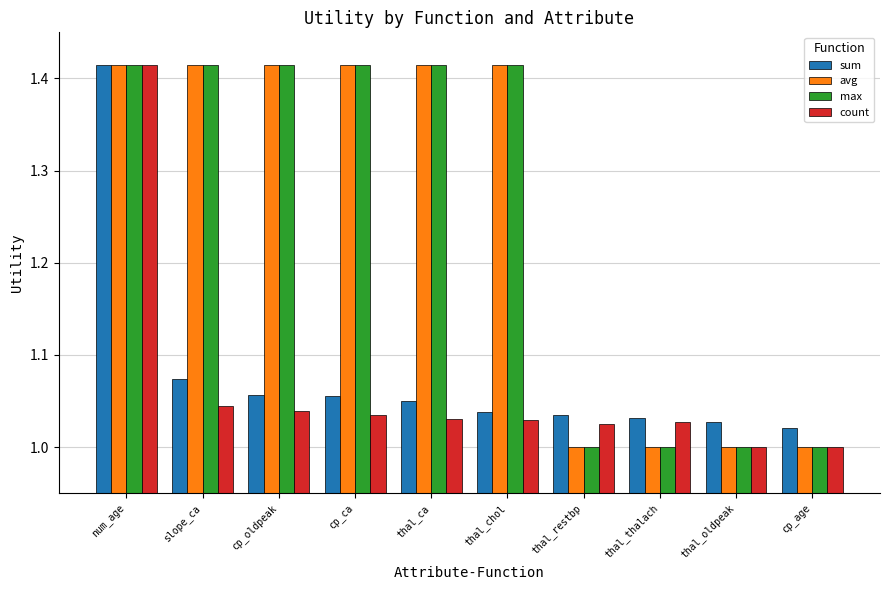

What is the spread (max minus min) of values at cp_ca?

0.4